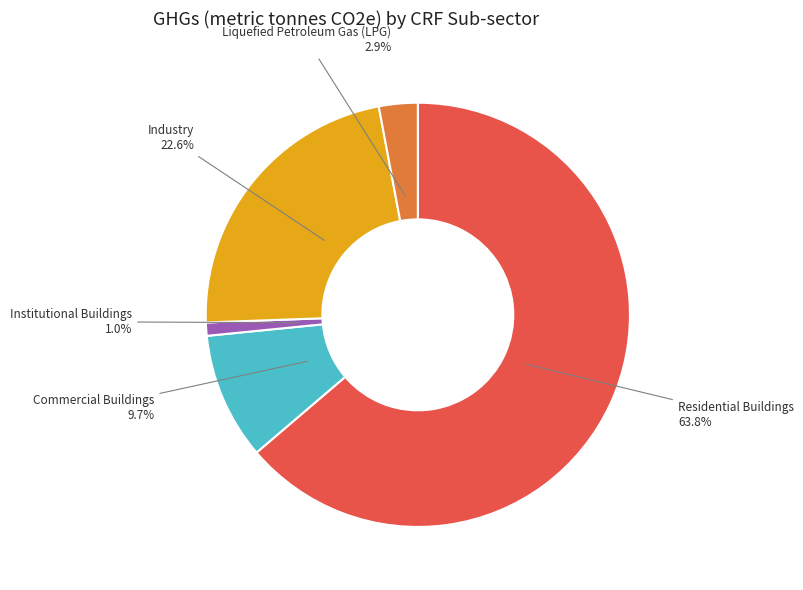

To the nearest percent, what portion does Residential Buildings represent?

64%